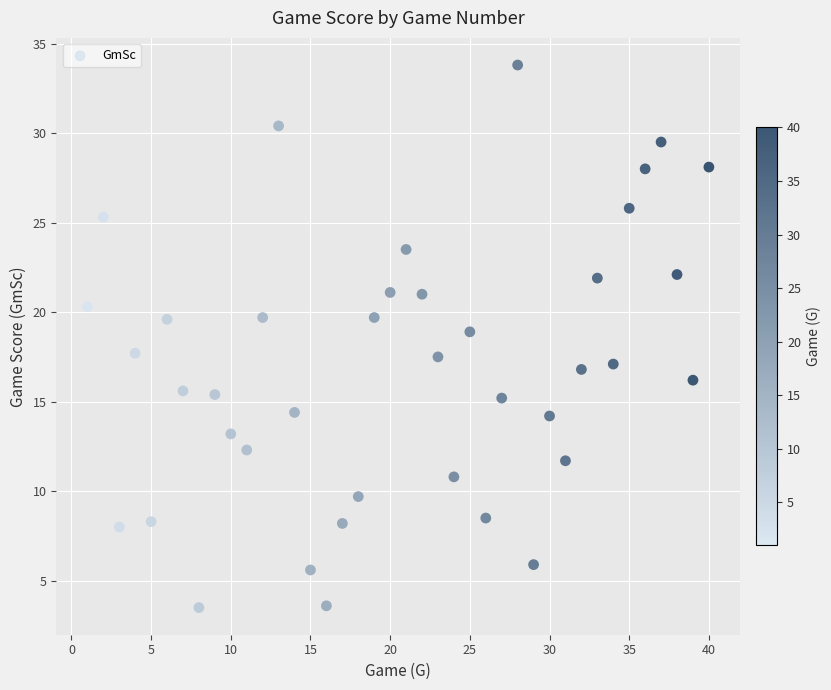

What is the range of X values (max minus min)?

39.0